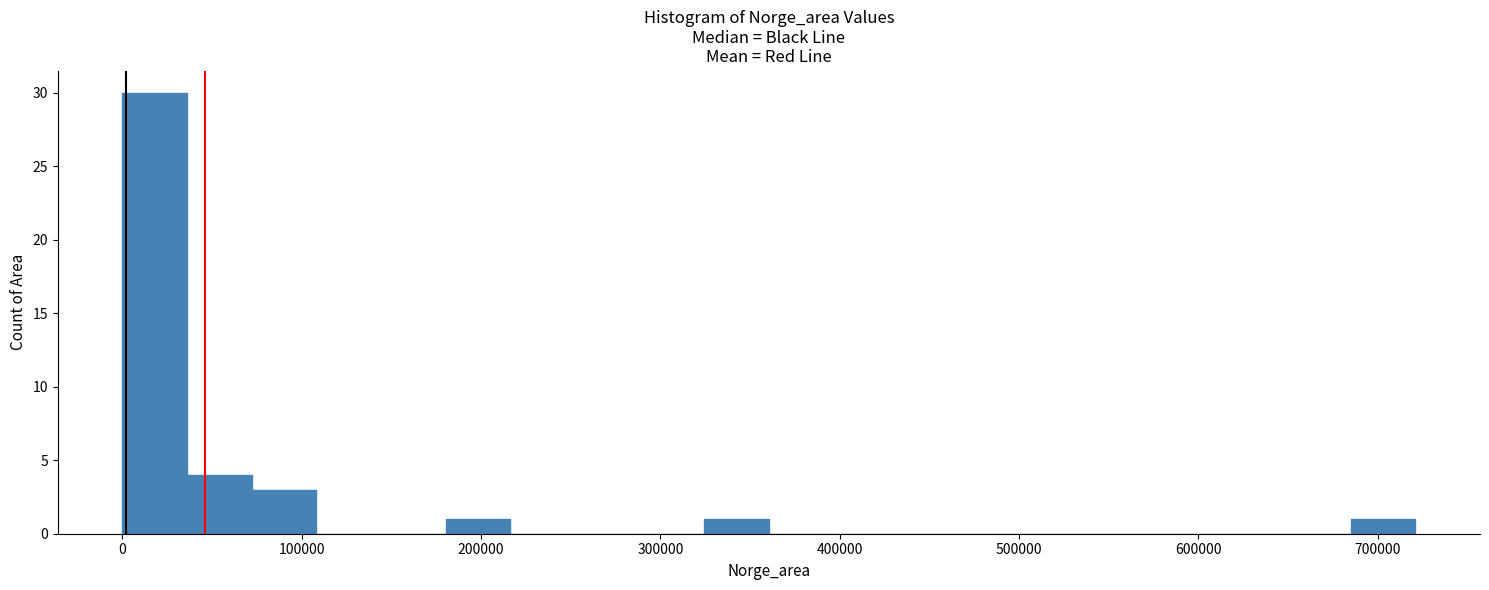

Around what value on the x-axis is the tallest bar? Give the approximate position of its centre, as read against the axis.

20000